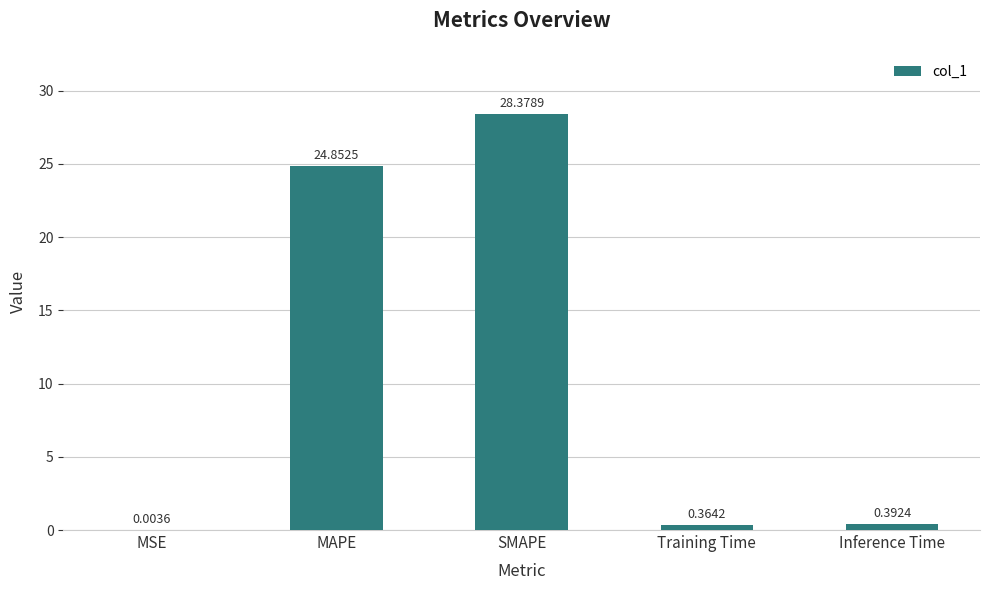

What is the sum of all values?

54.0